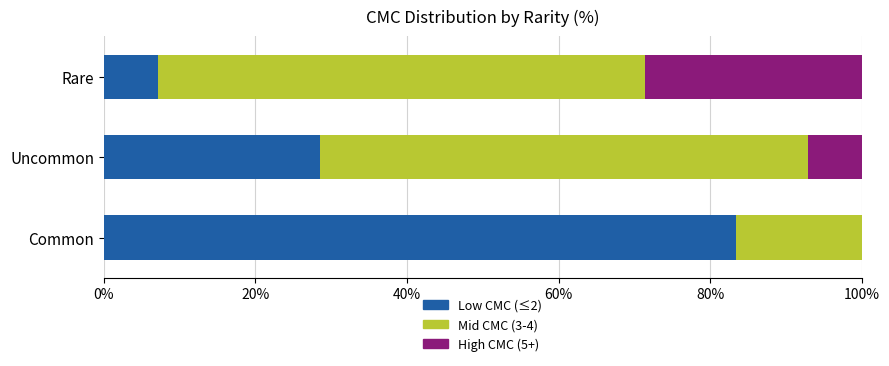

What is the sum of all Low CMC (≤2) values?

119.0